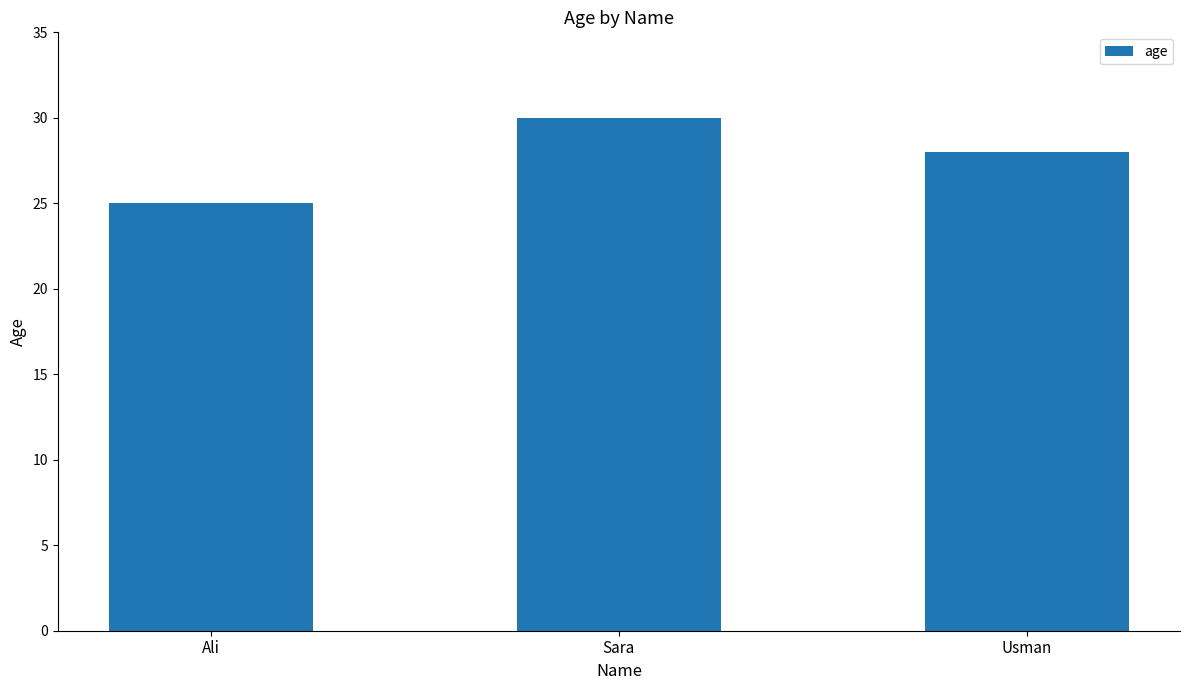

True or false: the data shows 7 at Ali.

False